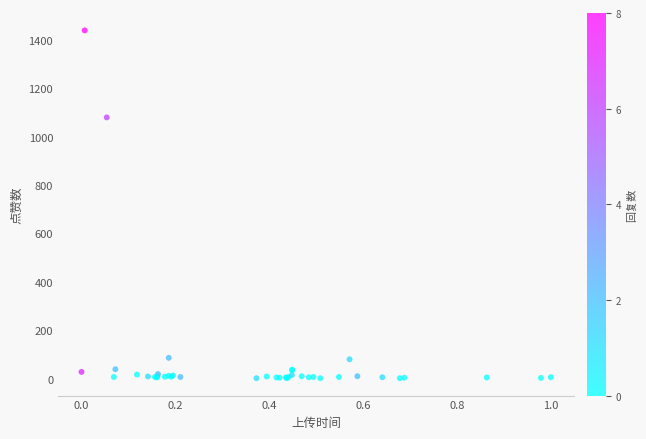

What Y value in the scatter plot is closest to 720?

1079